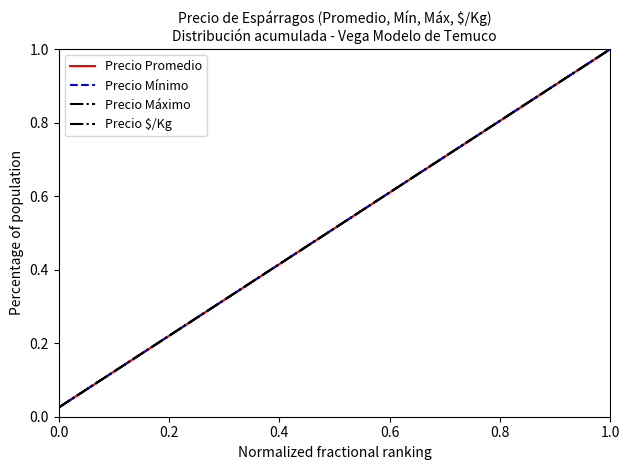

Does the chart have visible grid lines?

No